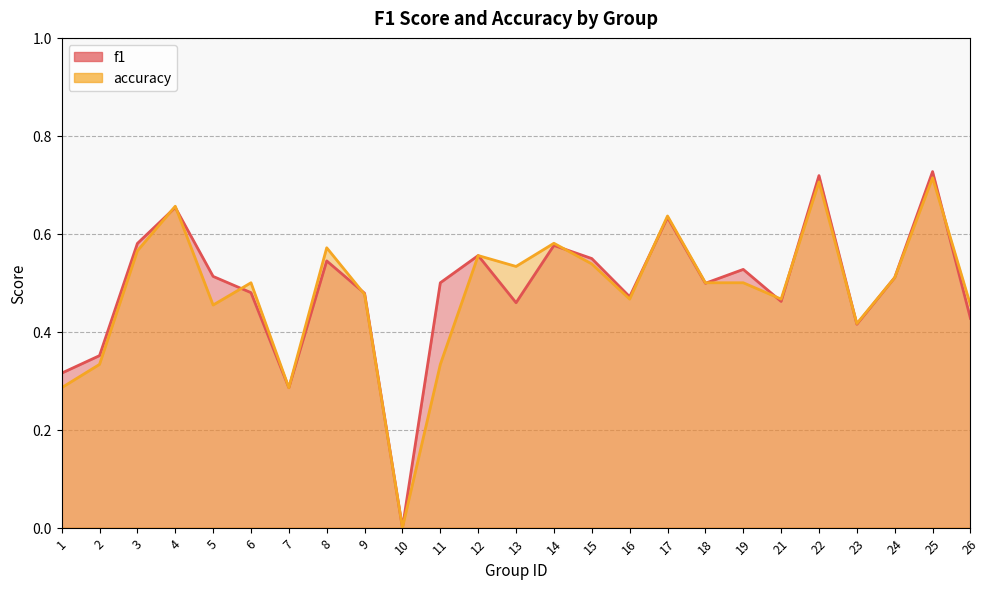

How many interior local peaks does the accuracy series have?

8